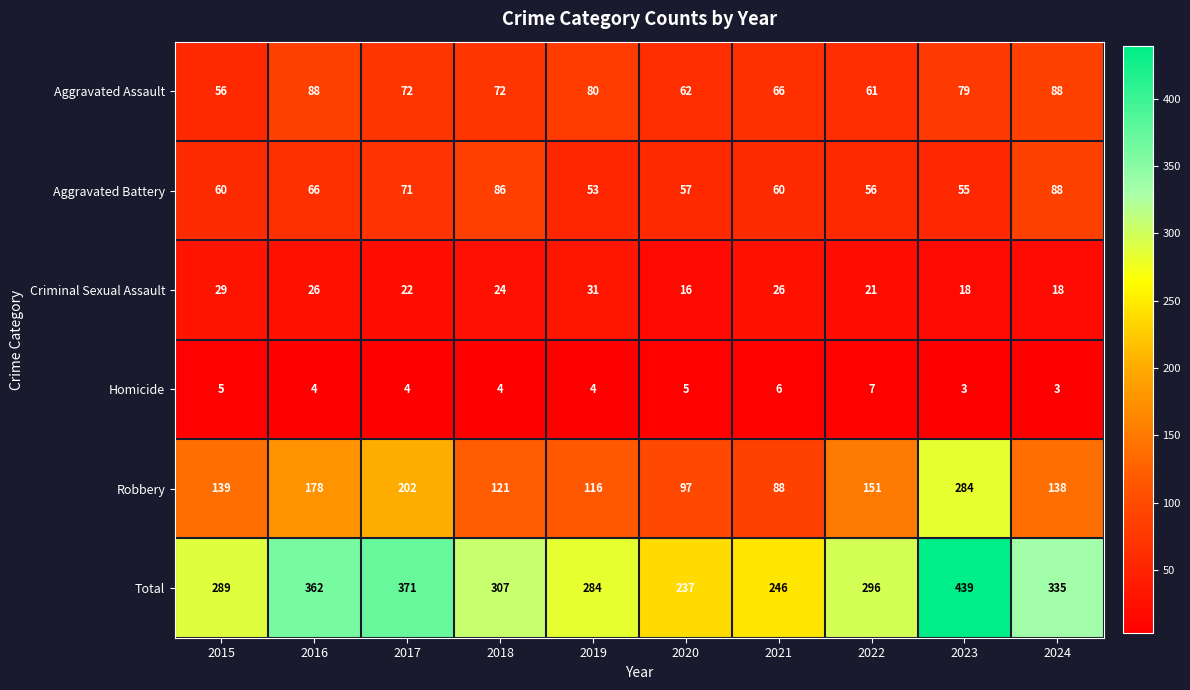

What is the difference between the highest and lowest values at 2020?

232